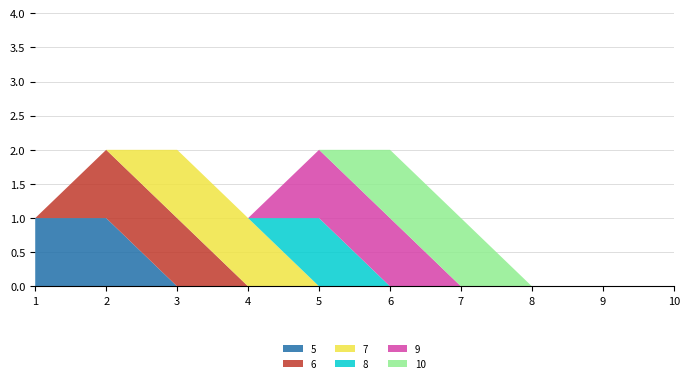

Reading left to right, what are all the values shown in this chart?

5: 1	1	0	0	0	0	0	0	0	0
6: 0	1	1	0	0	0	0	0	0	0
7: 0	0	1	1	0	0	0	0	0	0
8: 0	0	0	0	1	0	0	0	0	0
9: 0	0	0	0	1	1	0	0	0	0
10: 0	0	0	0	0	1	1	0	0	0